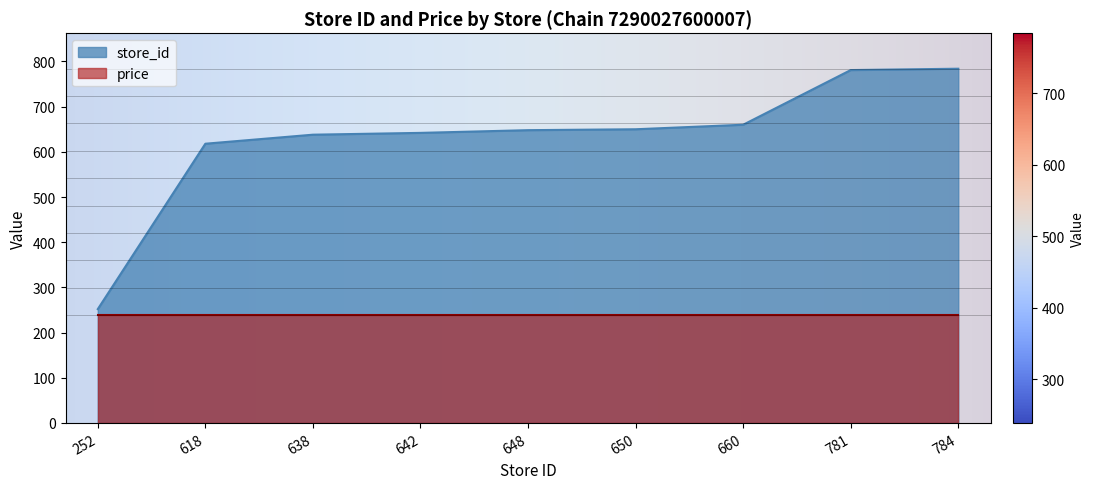

List the series in order of their overall mean, lowest first.

price, store_id